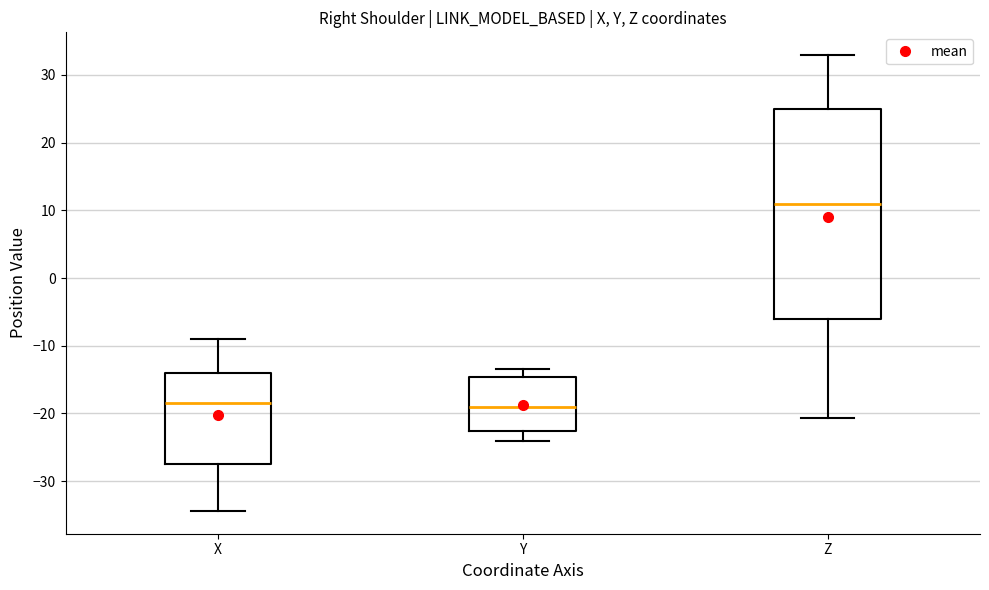

Where does the lower whisker of the box for Z end on the y-axis? The values are not printed on the chart, so give them approximately, as read against the axis.

-21